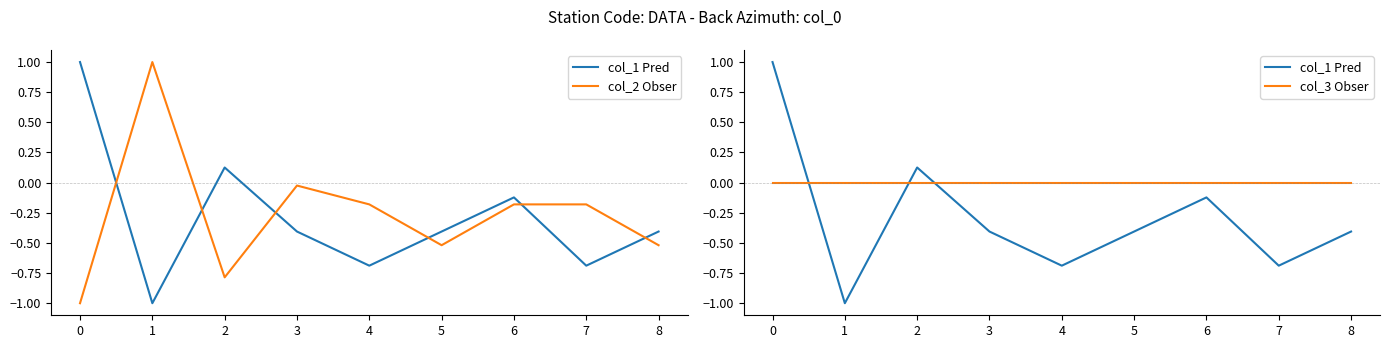

True or false: col_3 Obser and col_1 Pred cross at least once.

True